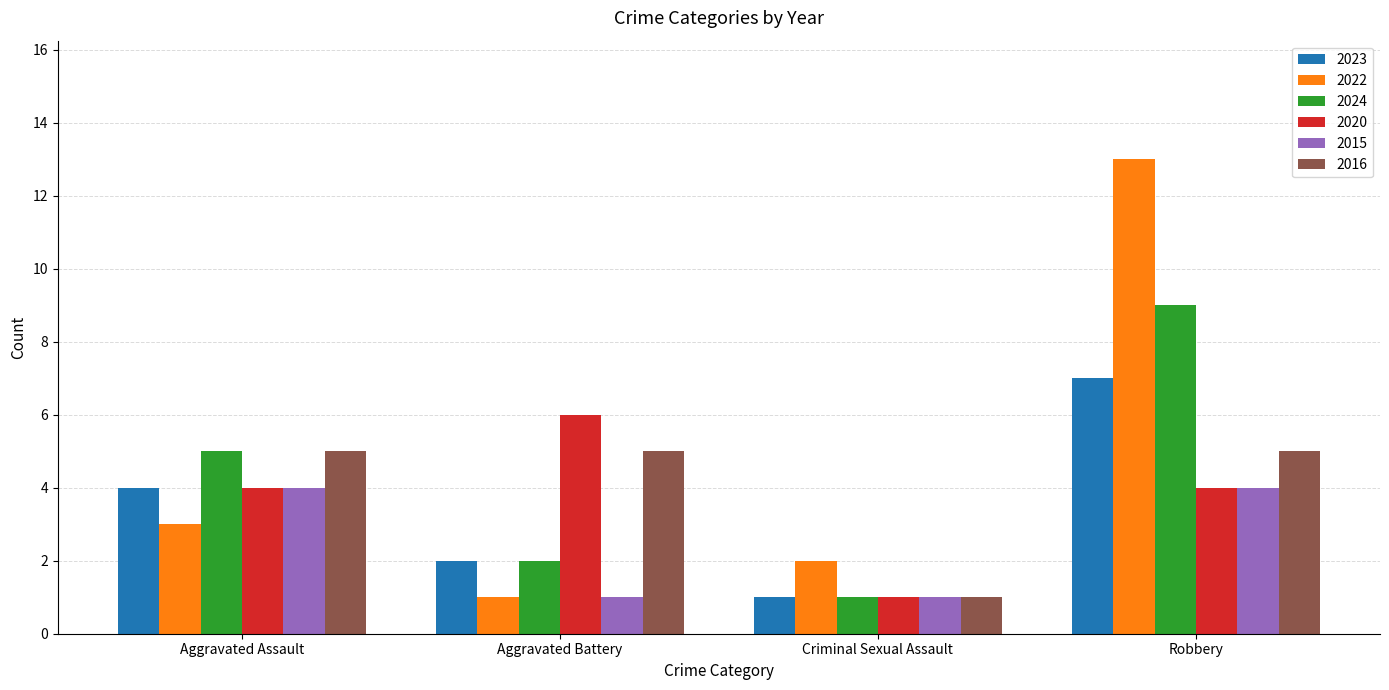

Reading left to right, transcribe all the data shown in this chart.

2023: Aggravated Assault=4	Aggravated Battery=2	Criminal Sexual Assault=1	Robbery=7
2022: Aggravated Assault=3	Aggravated Battery=1	Criminal Sexual Assault=2	Robbery=13
2024: Aggravated Assault=5	Aggravated Battery=2	Criminal Sexual Assault=1	Robbery=9
2020: Aggravated Assault=4	Aggravated Battery=6	Criminal Sexual Assault=1	Robbery=4
2015: Aggravated Assault=4	Aggravated Battery=1	Criminal Sexual Assault=1	Robbery=4
2016: Aggravated Assault=5	Aggravated Battery=5	Criminal Sexual Assault=1	Robbery=5